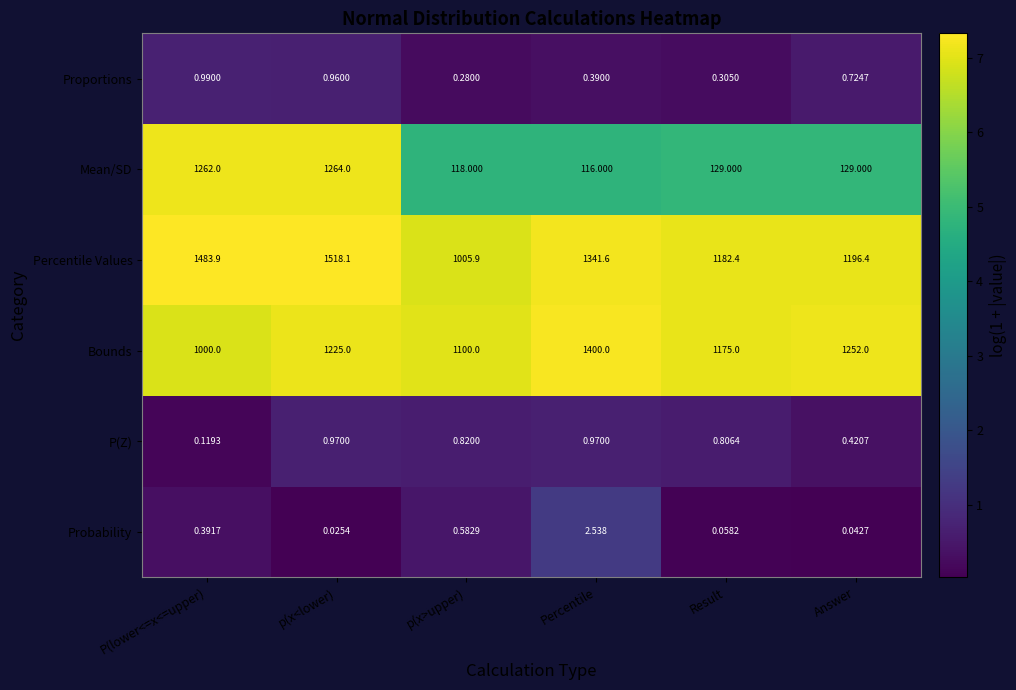

Which series has the widest spread of values?

Mean/SD